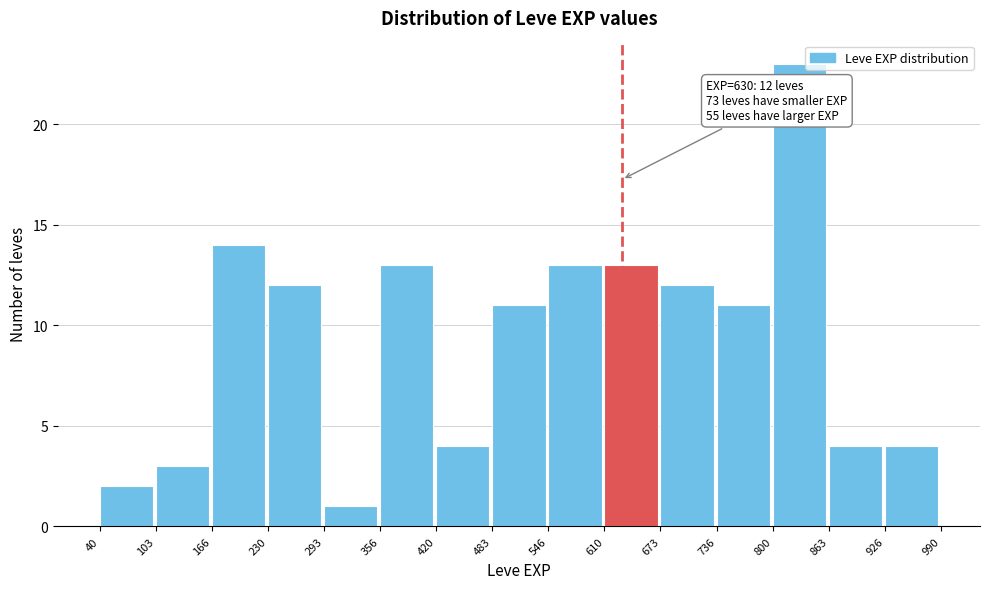

Which range on the x-axis has the tallest bar?

800 to 863